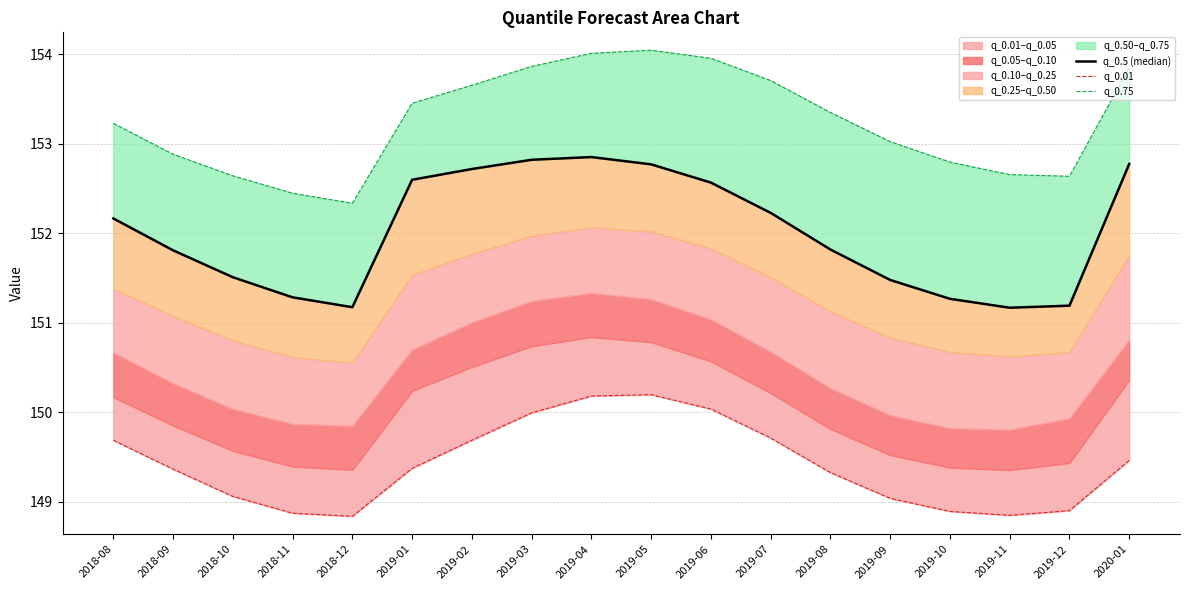

Is the value of q_0.5 (median) at 2020-01 greater than the value of q_0.01 at 2019-12?

Yes